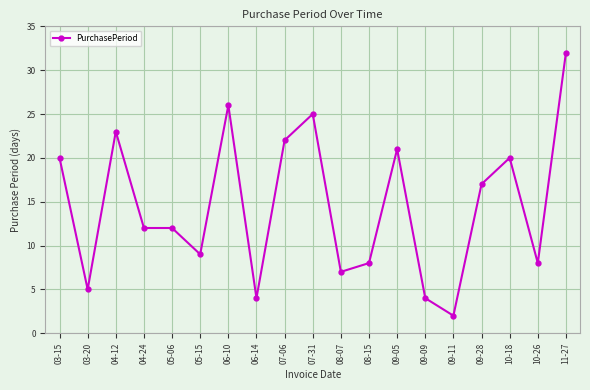

Reading left to right, transcribe all the data shown in this chart.

20	5	23	12	12	9	26	4	22	25	7	8	21	4	2	17	20	8	32